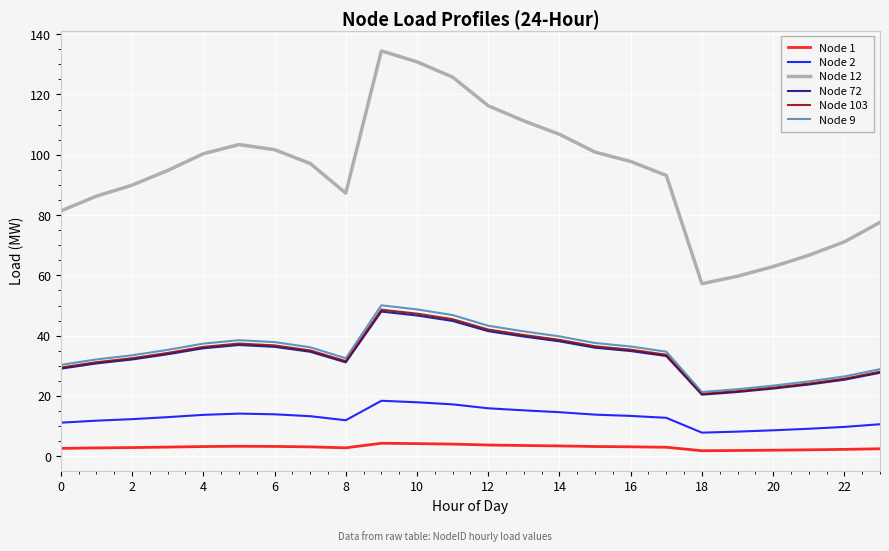

True or false: Node 103 and Node 72 intersect in this chart.

False